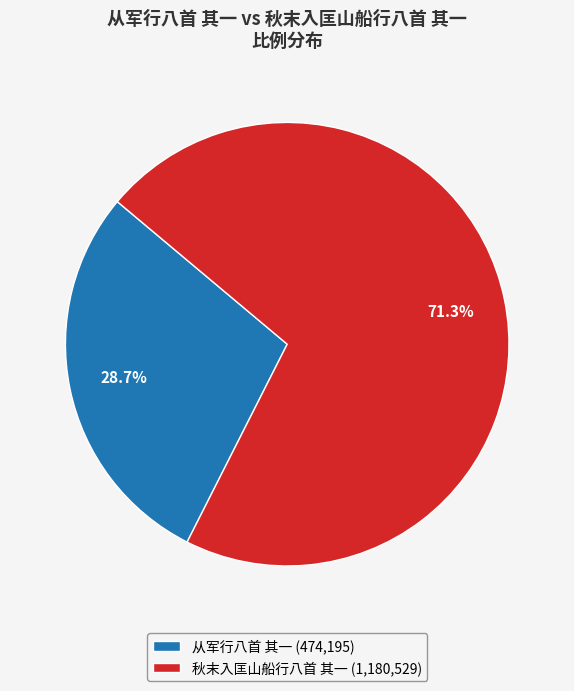

Rank the categories by value from lowest to highest.

从军行八首 其一, 秋末入匡山船行八首 其一